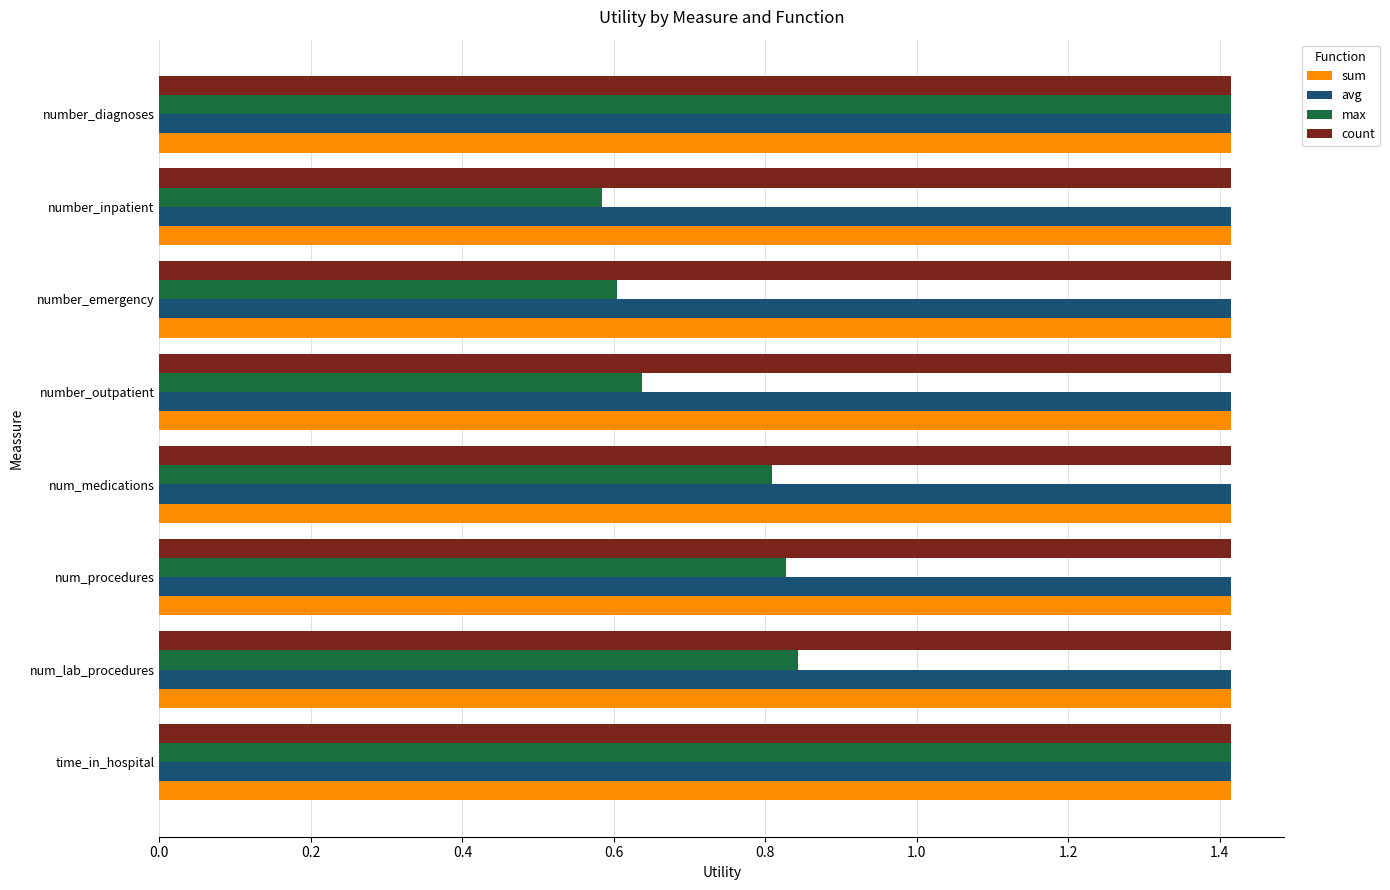

Which series changed the most between num_procedures and number_emergency?

max